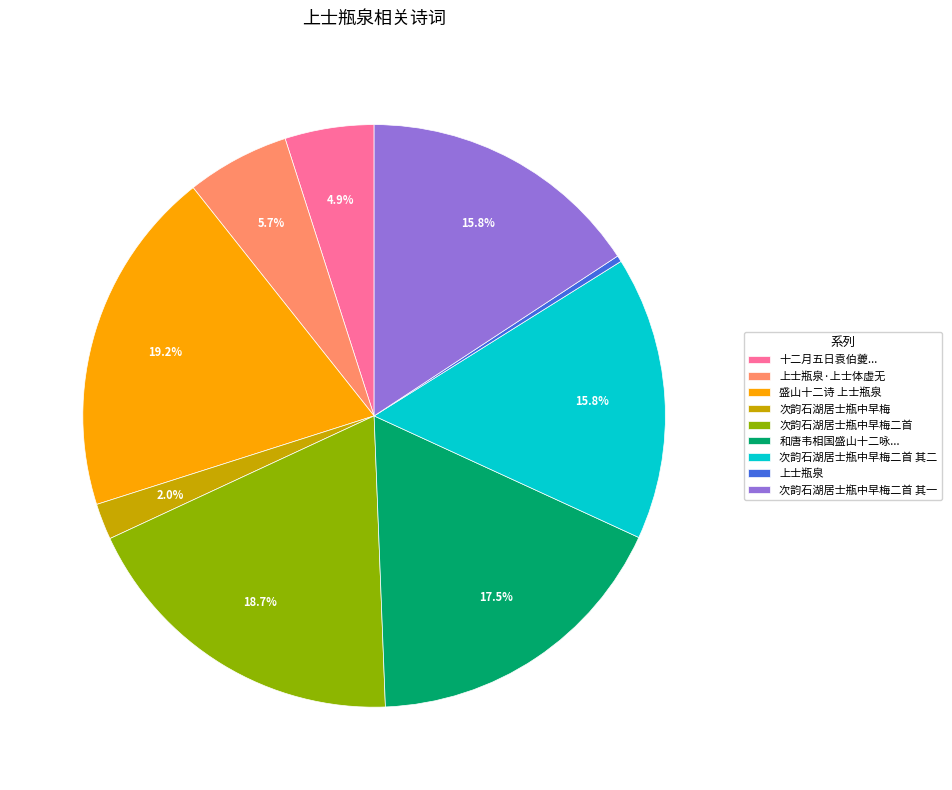

Is 次韵石湖居士瓶中早梅二首 其二 the majority of the pie?

No